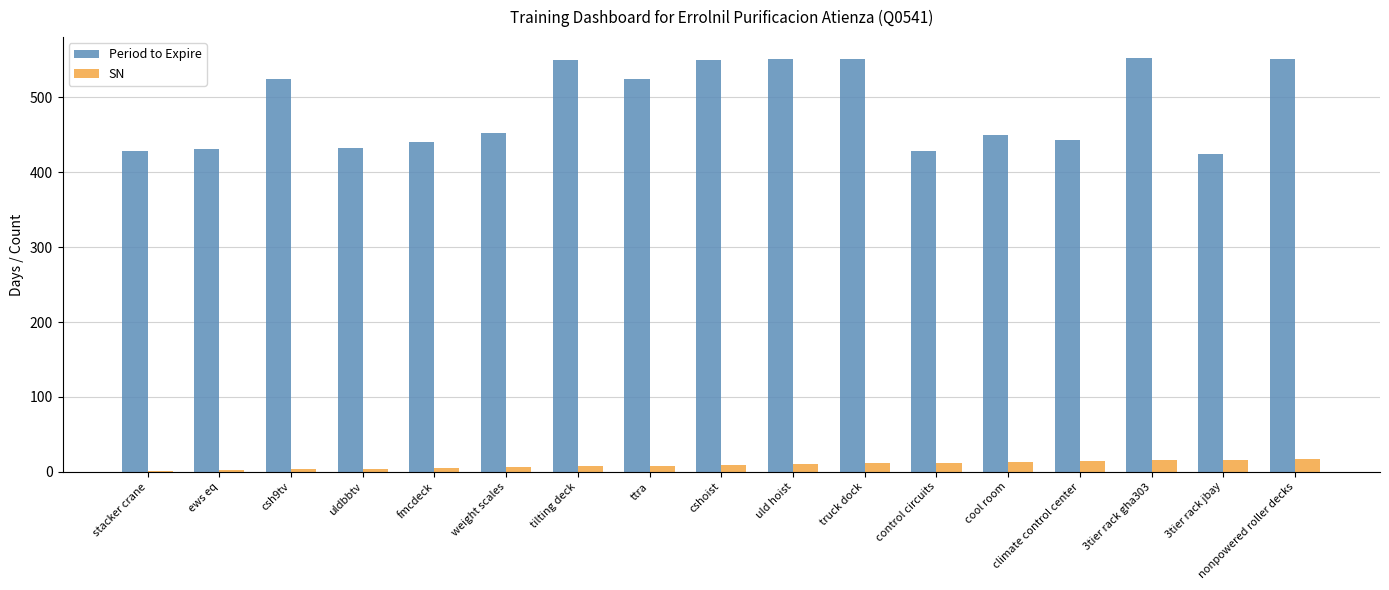

Between csh9tv and uldbbtv, which series saw the biggest shift?

Period to Expire